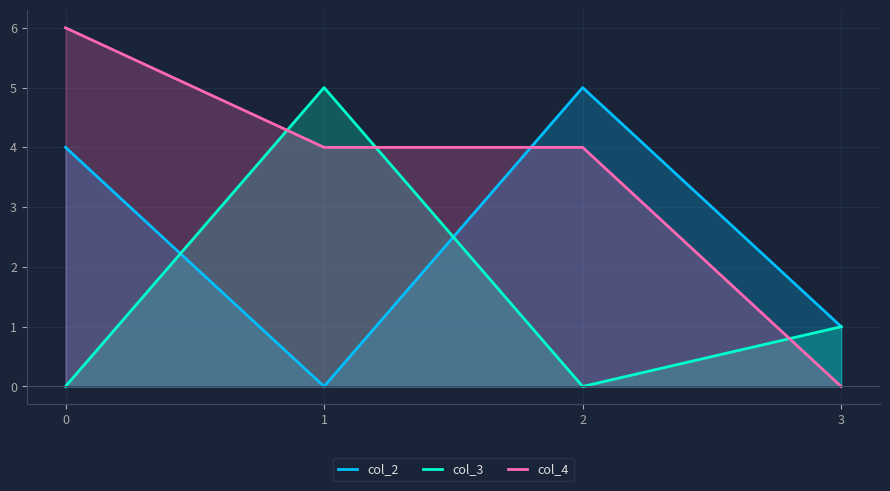

What is the average value of the col_4 series?

4